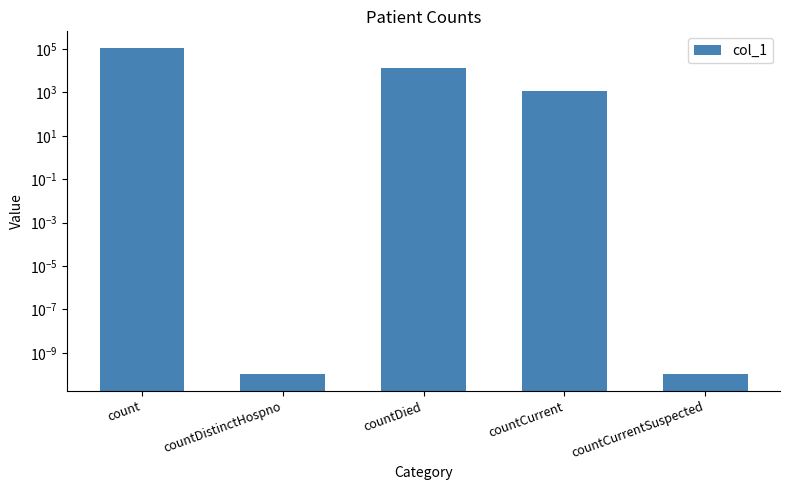

List the labels in order of value, smallest first.

countDistinctHospno, countCurrentSuspected, countCurrent, countDied, count